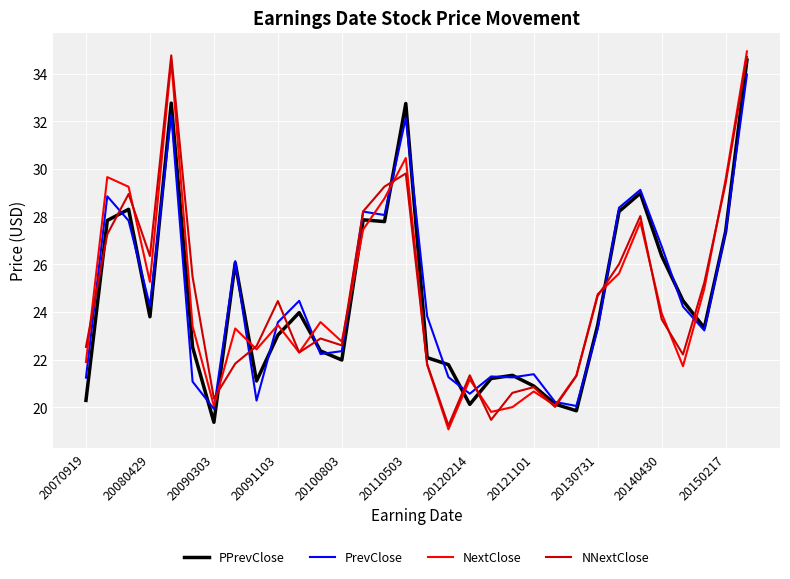

What is the highest value of the NextClose series?

34.9